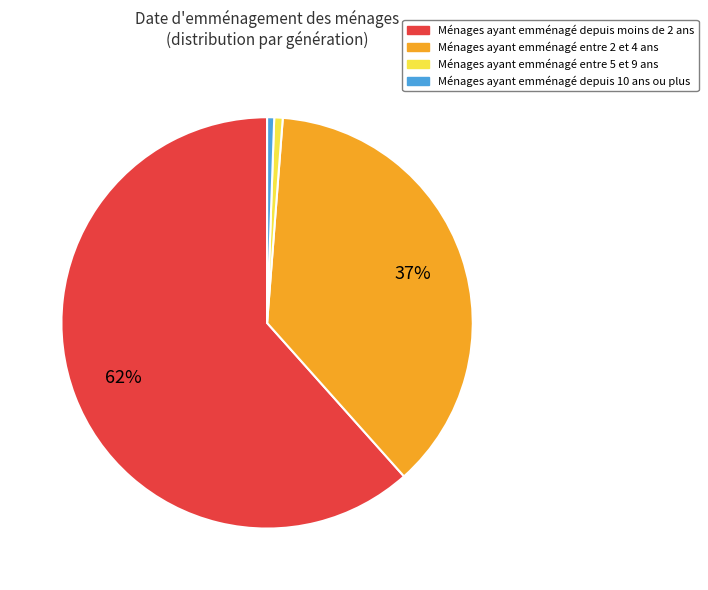

Between Ménages ayant emménagé depuis 10 ans ou plus and Ménages ayant emménagé depuis moins de 2 ans, which is larger?

Ménages ayant emménagé depuis moins de 2 ans